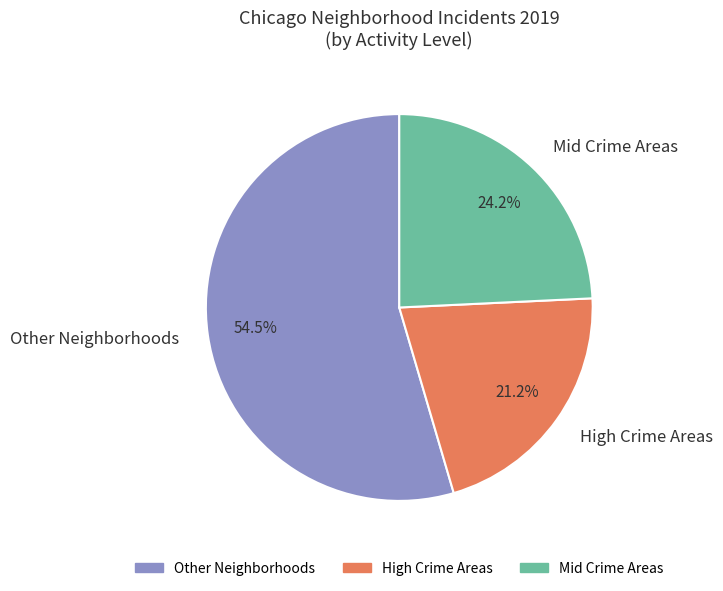

Which category has the smallest portion of the pie?

High Crime Areas